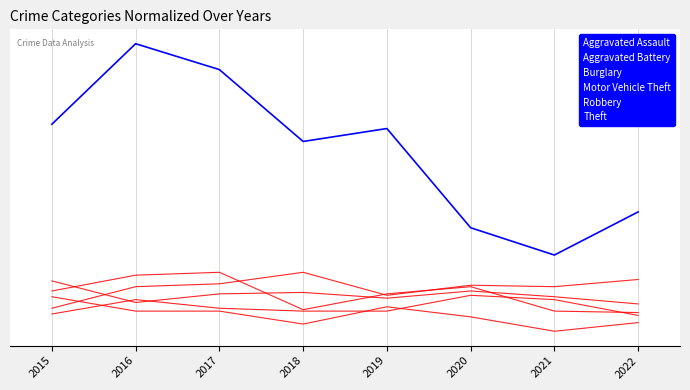

In Robbery, how many points are higher than both neighbors (excluding endpoints)?

2